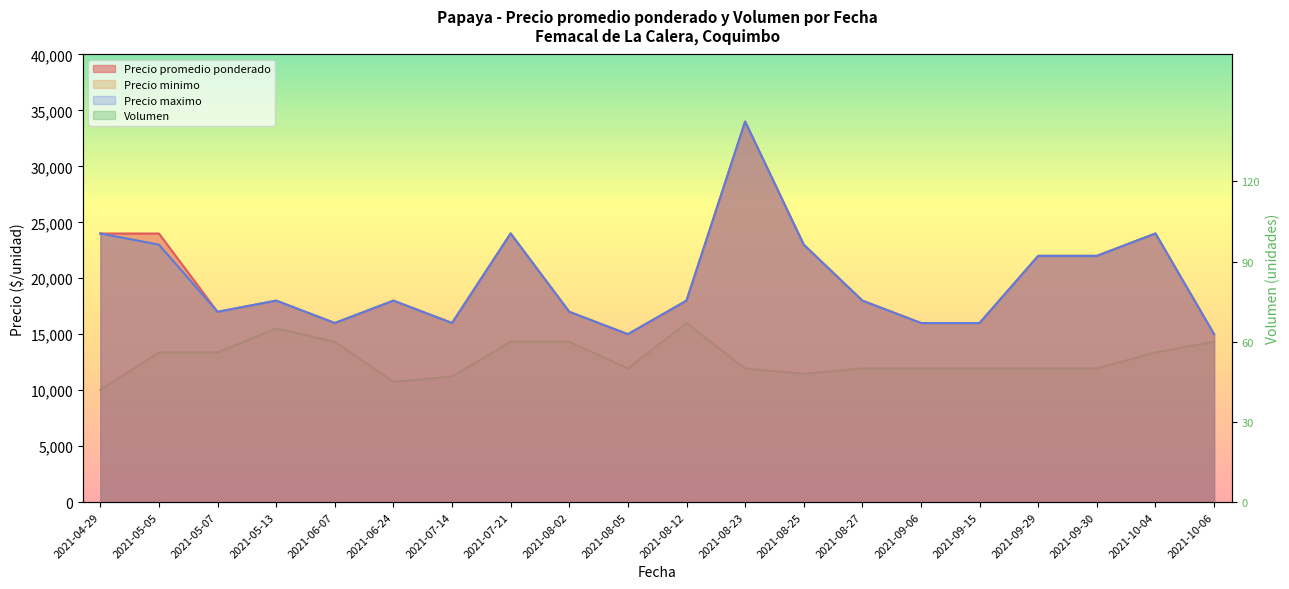

At how many categories does at least one series exceed 31669?

1